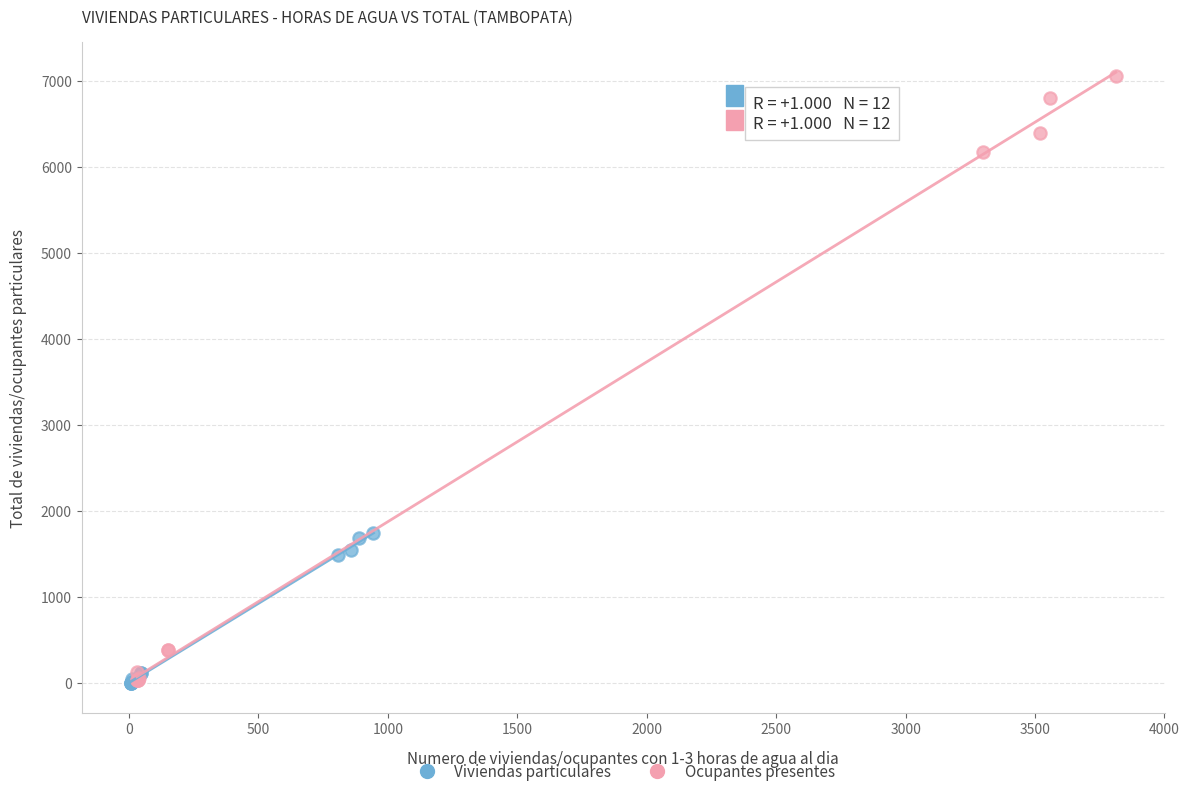

What are all the series names shown in the legend?

Viviendas particulares, Ocupantes presentes